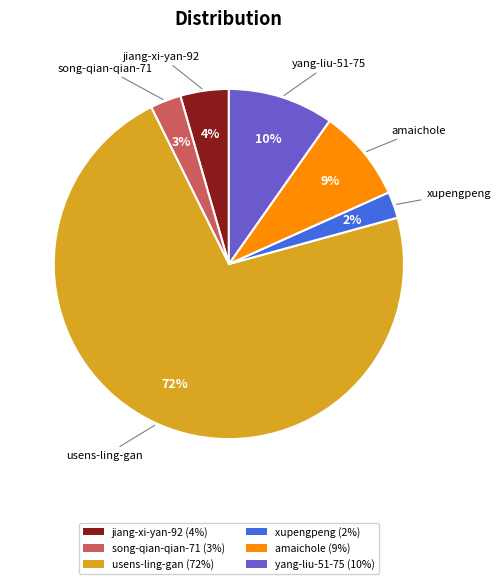

Does usens-ling-gan account for over 50% of the chart?

Yes